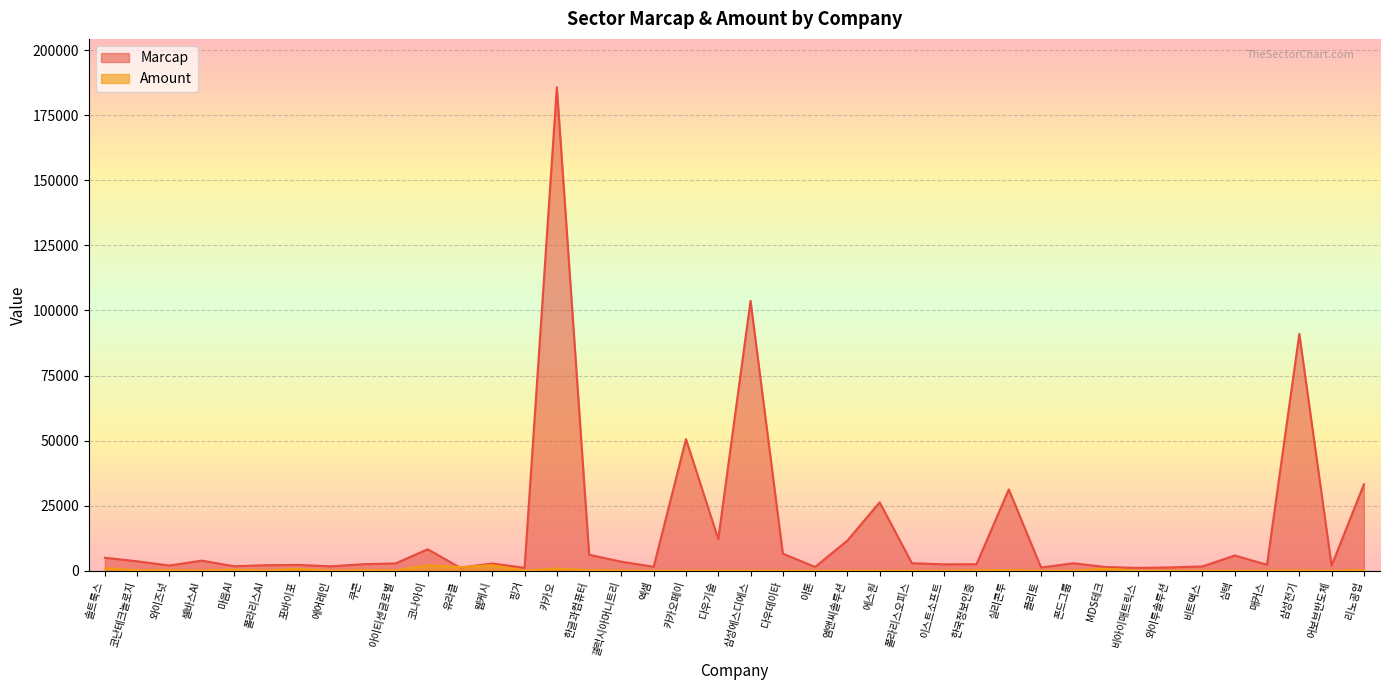

What is the sum of the Marcap values at 와이투솔루션 and 비트맥스?

2949